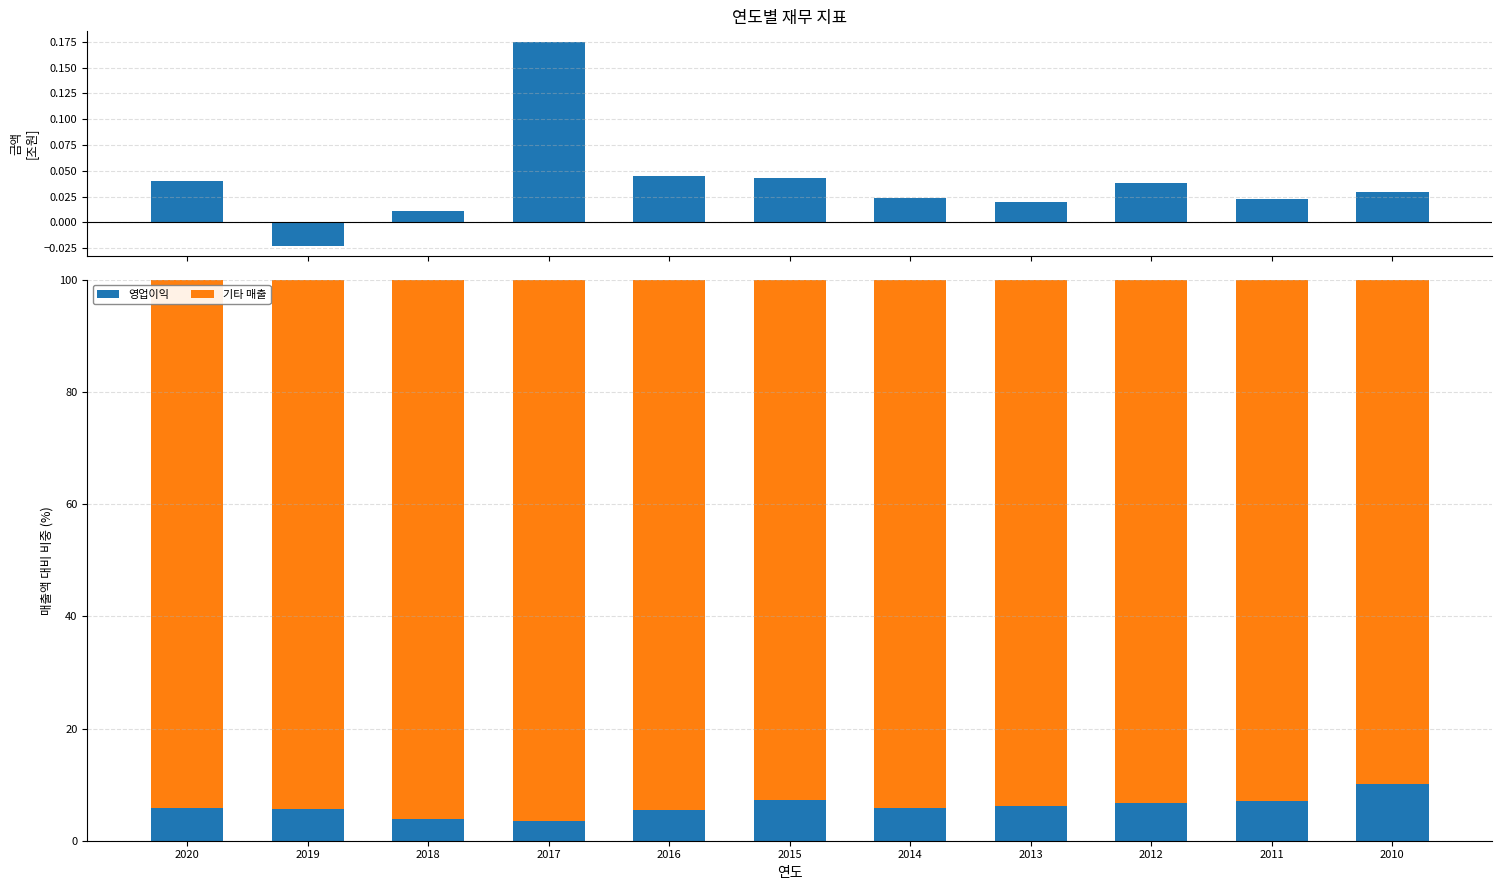

How many values in 당기순이익 are below zero?

1